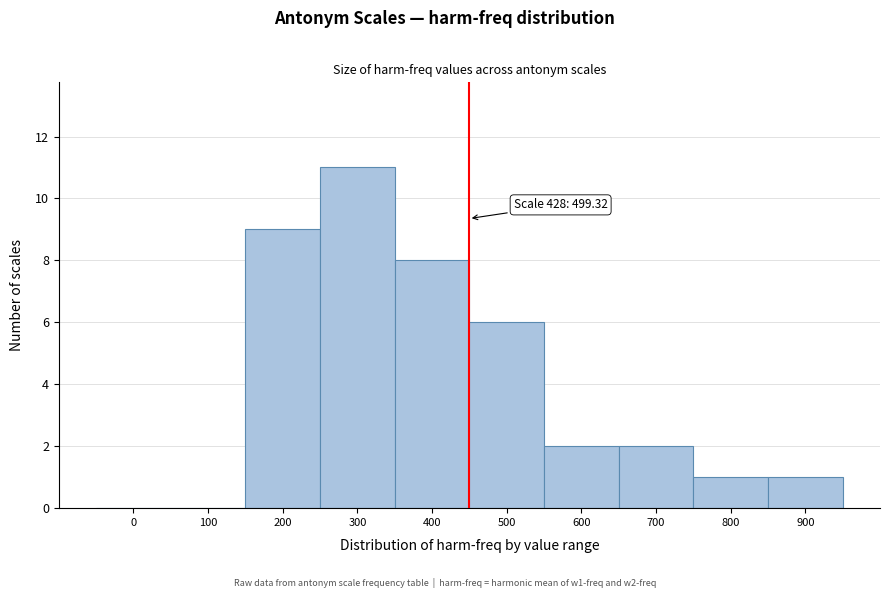

Reading left to right, extract all data points from this chart.

0=0	100=0	200=9	300=11	400=8	500=6	600=2	700=2	800=1	900=1